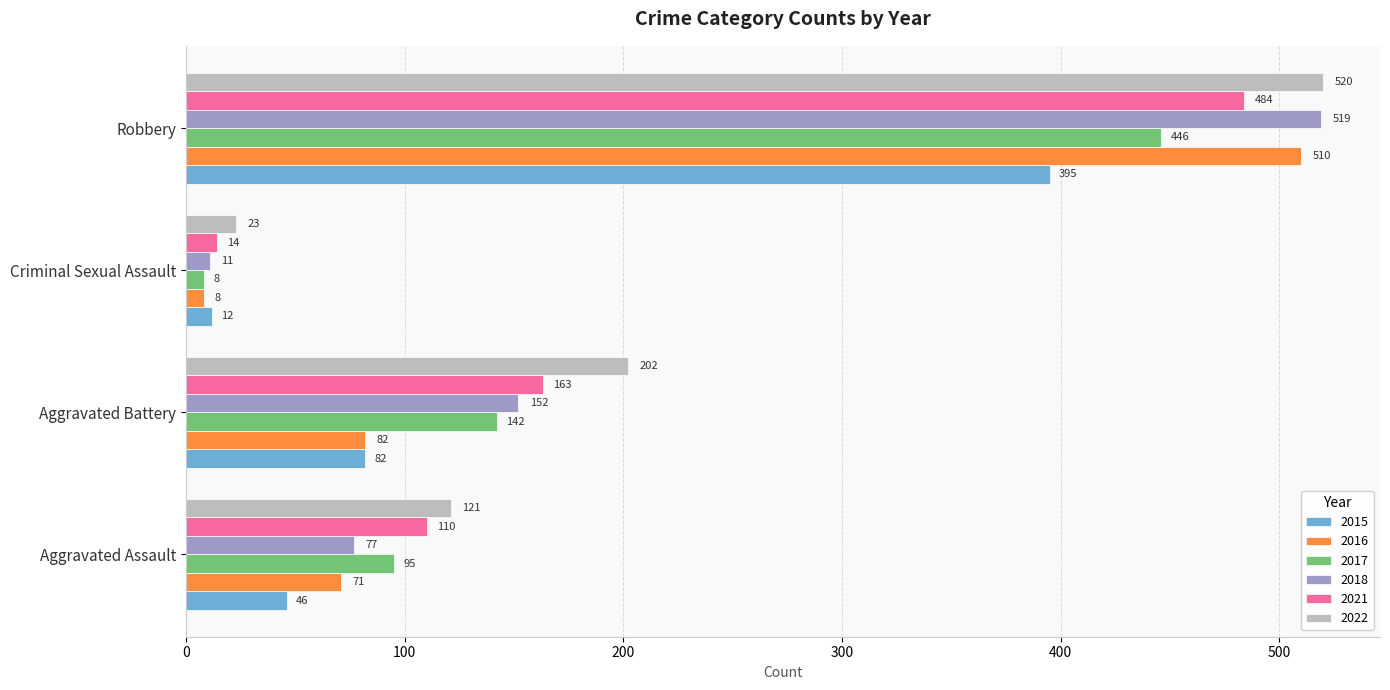

What is the difference between the highest and lowest values at Aggravated Battery?

120